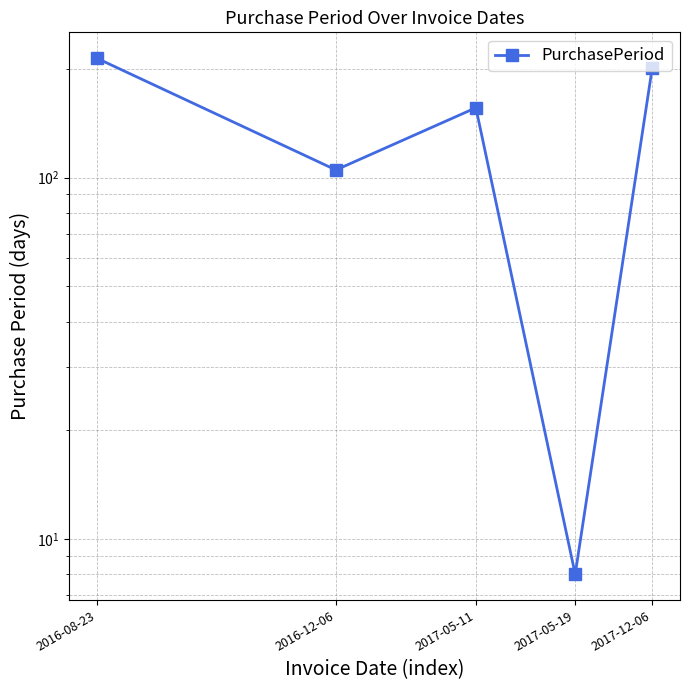

What is the smallest value displayed?

8